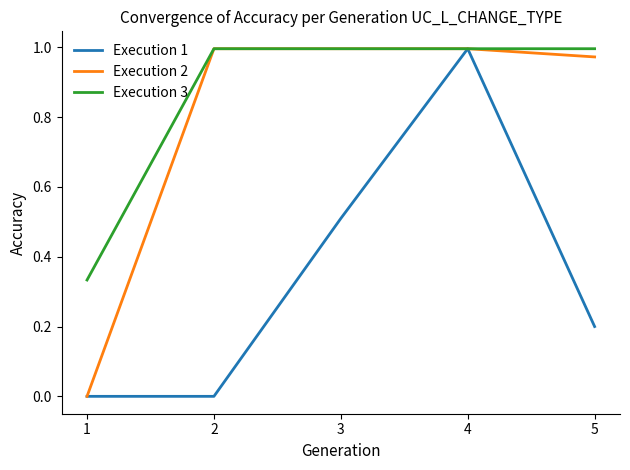

Is it true that Execution 2 equals 0.0 at 1?

True